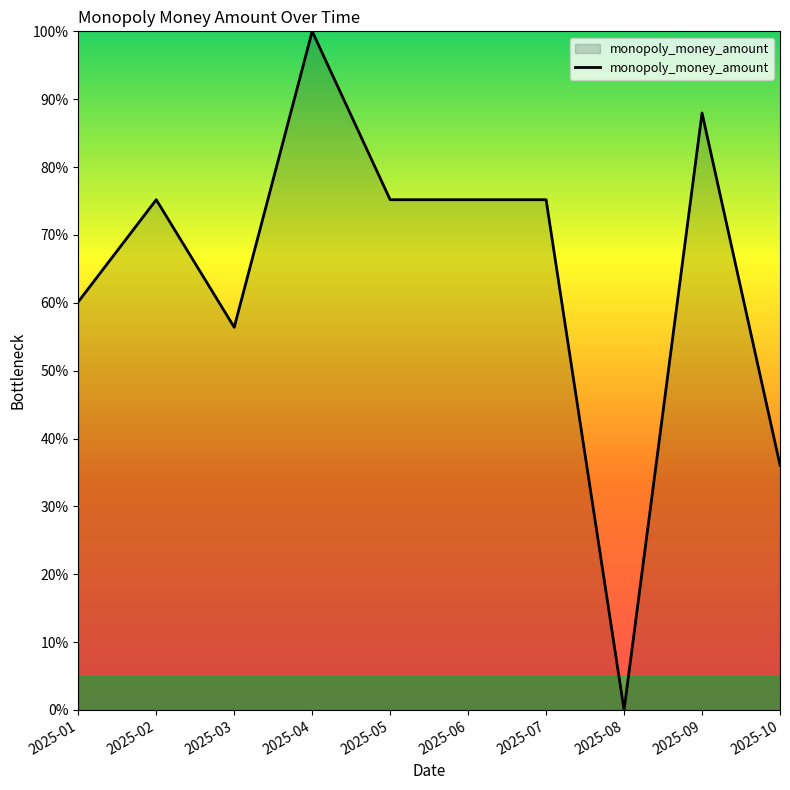

Reading left to right, extract all data points from this chart.

2025-01=60.2	2025-02=75.2	2025-03=56.4	2025-04=100.0	2025-05=75.2	2025-06=75.2	2025-07=75.2	2025-08=0.0	2025-09=88.0	2025-10=36.1